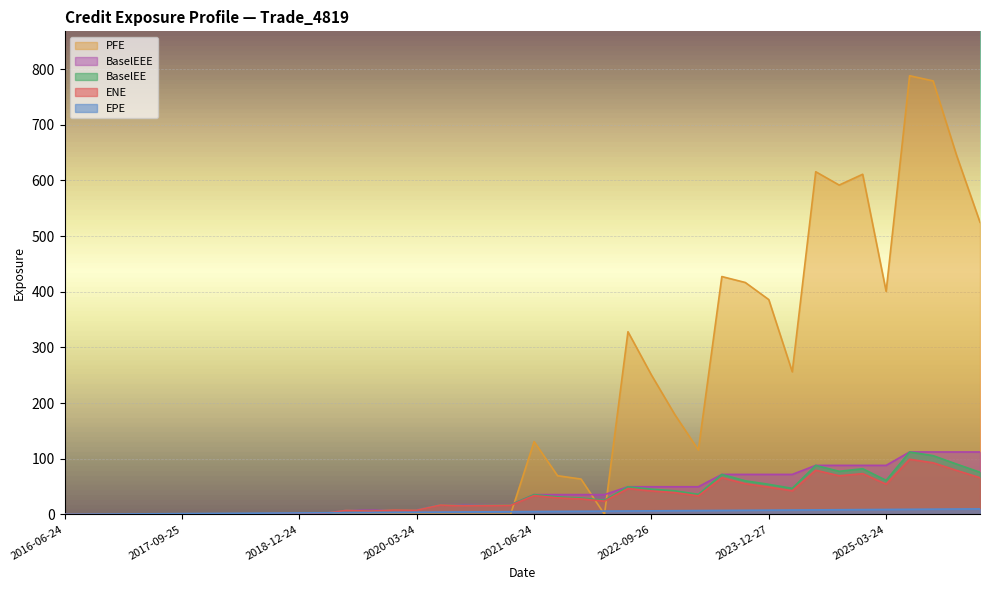

Which has a higher value, 2017-09-25 or 2017-12-27?

2017-09-25